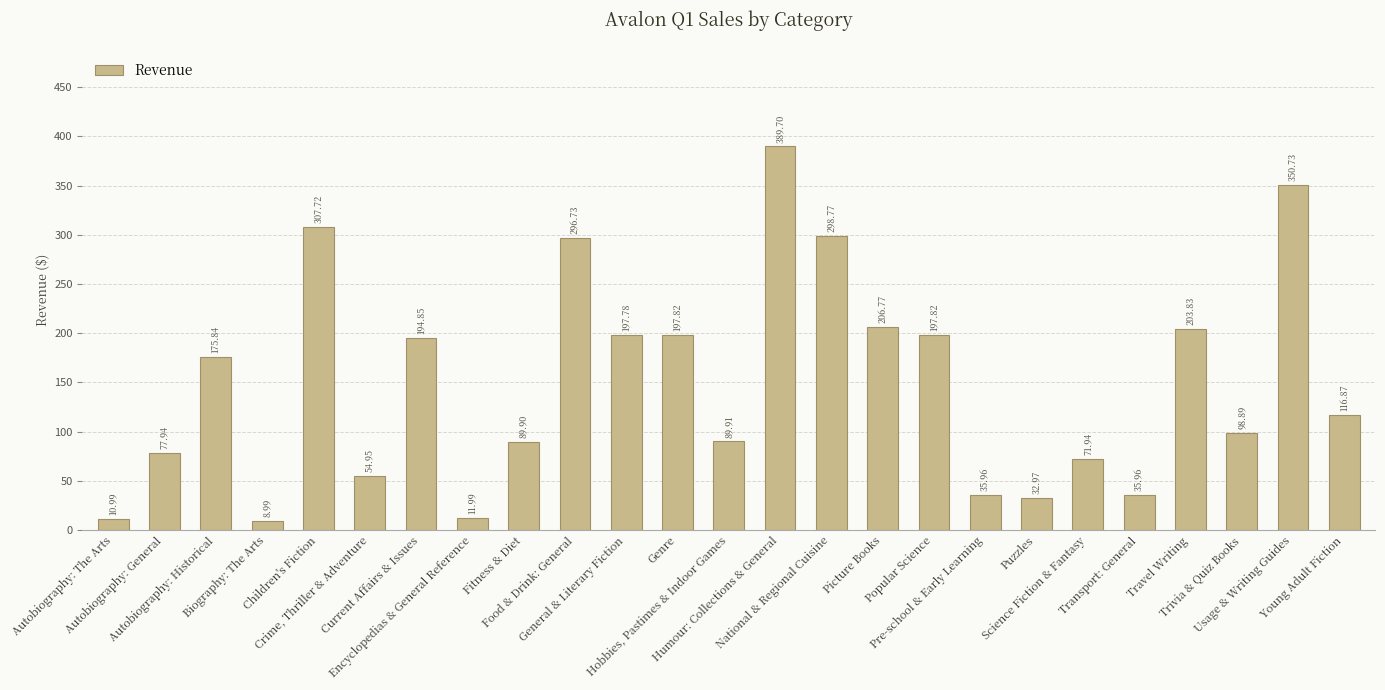

How many data points does each series have?

25